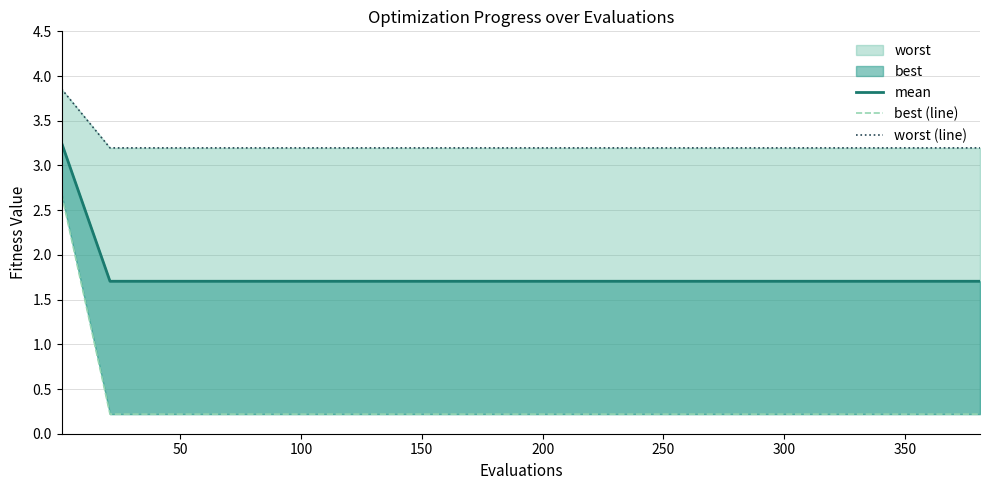

True or false: mean and worst (line) cross at least once.

False